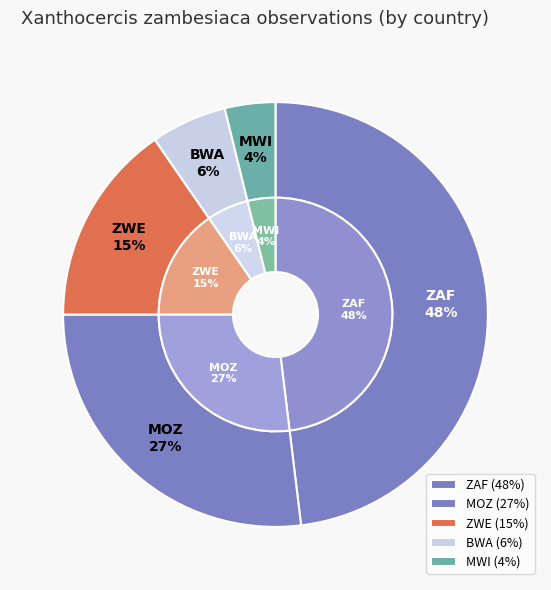

To the nearest percent, what portion does ZAF represent?

48%